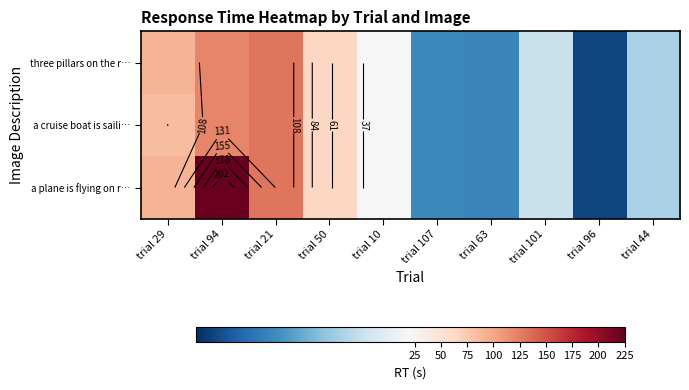

Where does the a cruise boat is saili… series first go above 22?

trial 29